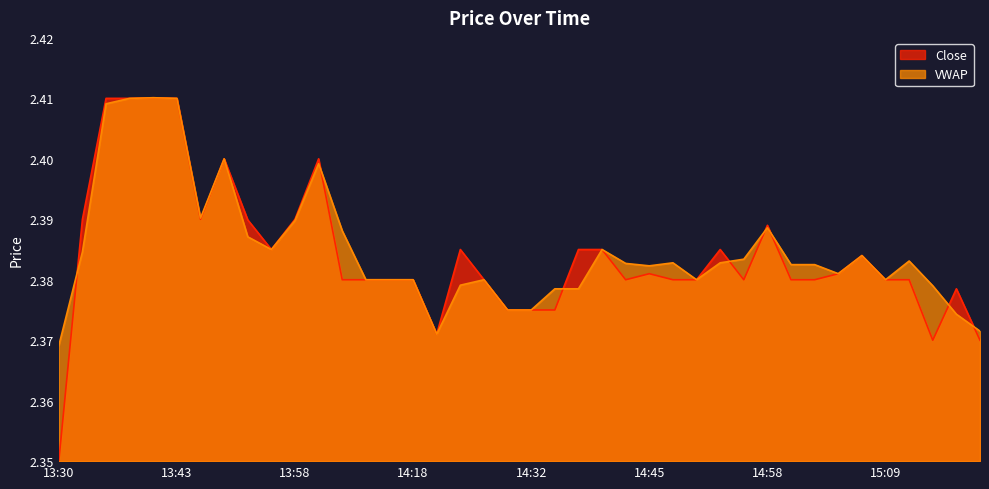

At how many categories does at least one series exceed 2?

40